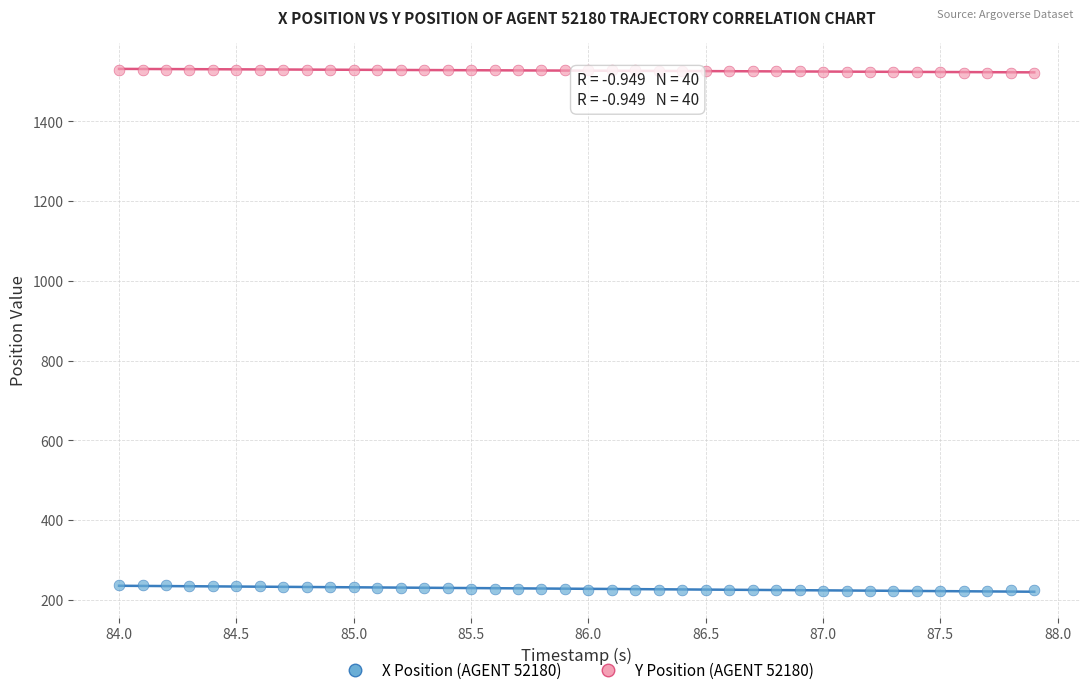

Across all data points, what is the range of Y values (max minus min)?

1307.0